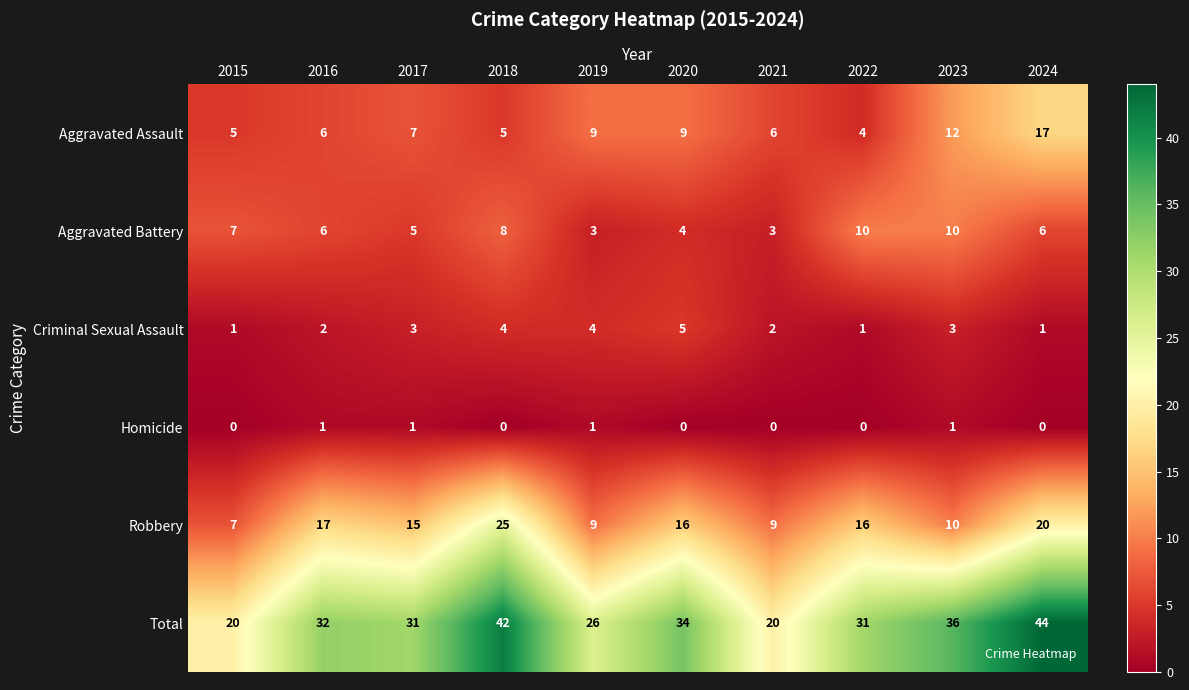

What is the total value across all series at 2020?

68